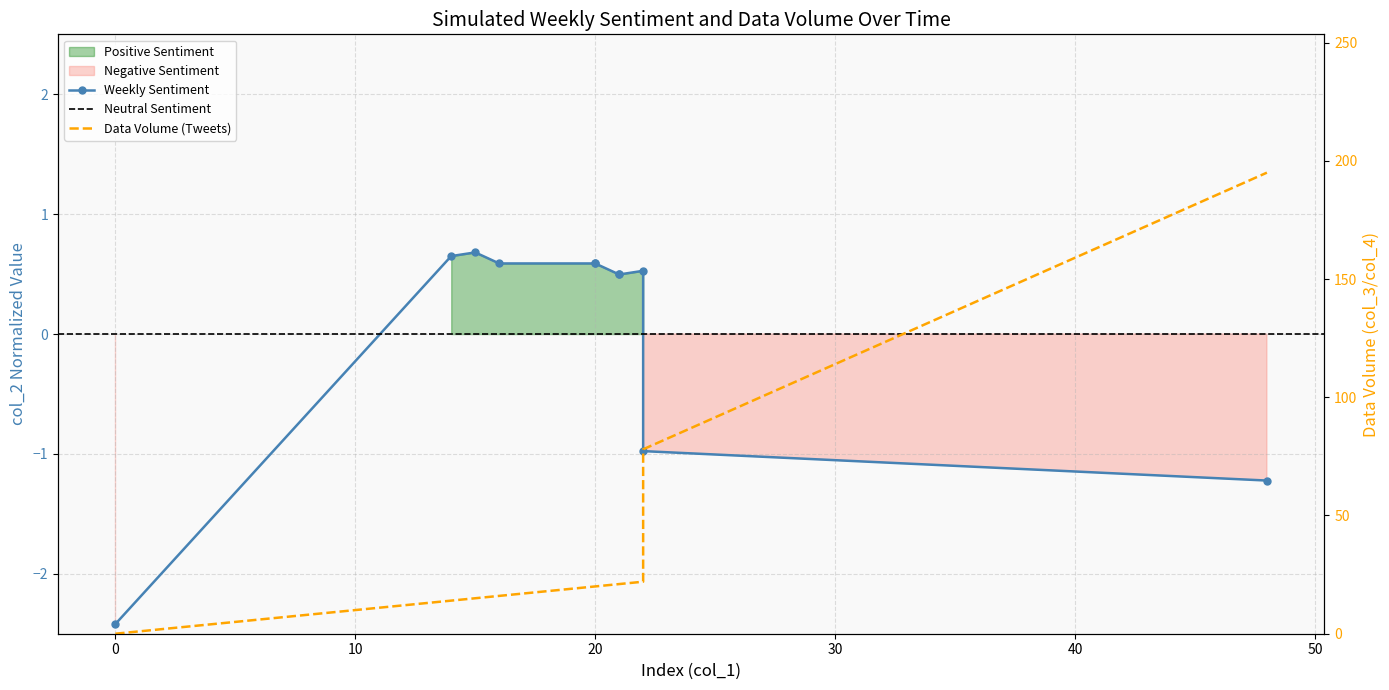

What is the greatest value displayed?

0.7